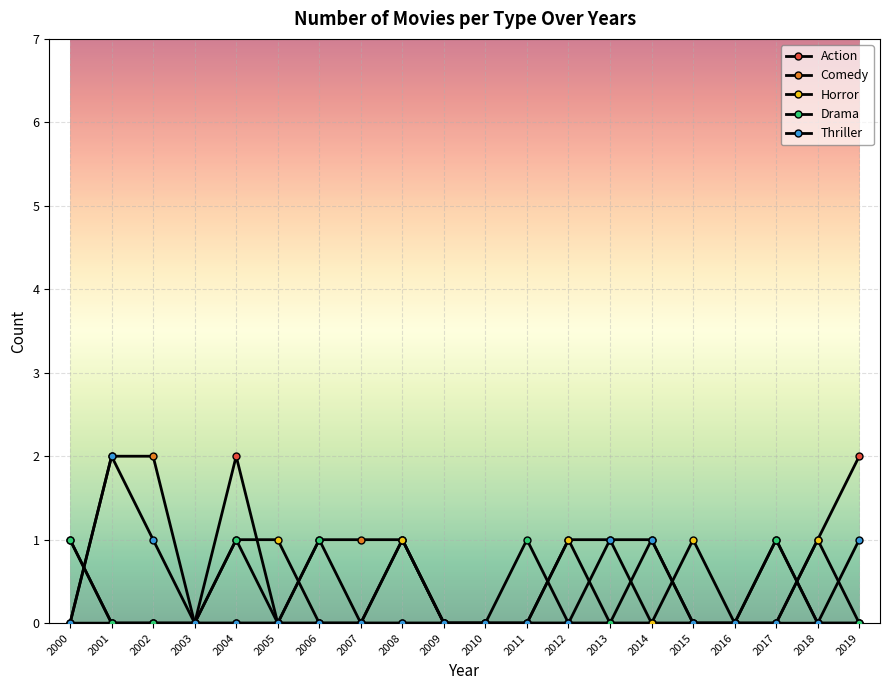

Does the chart have visible grid lines?

Yes